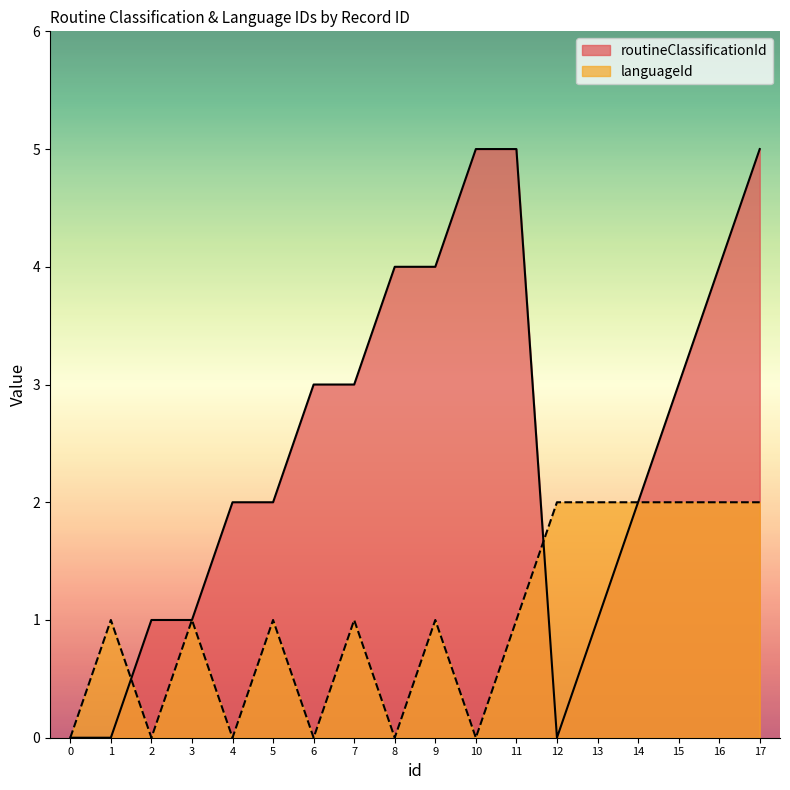

How many intersections are there between routineClassificationId and languageId?

2